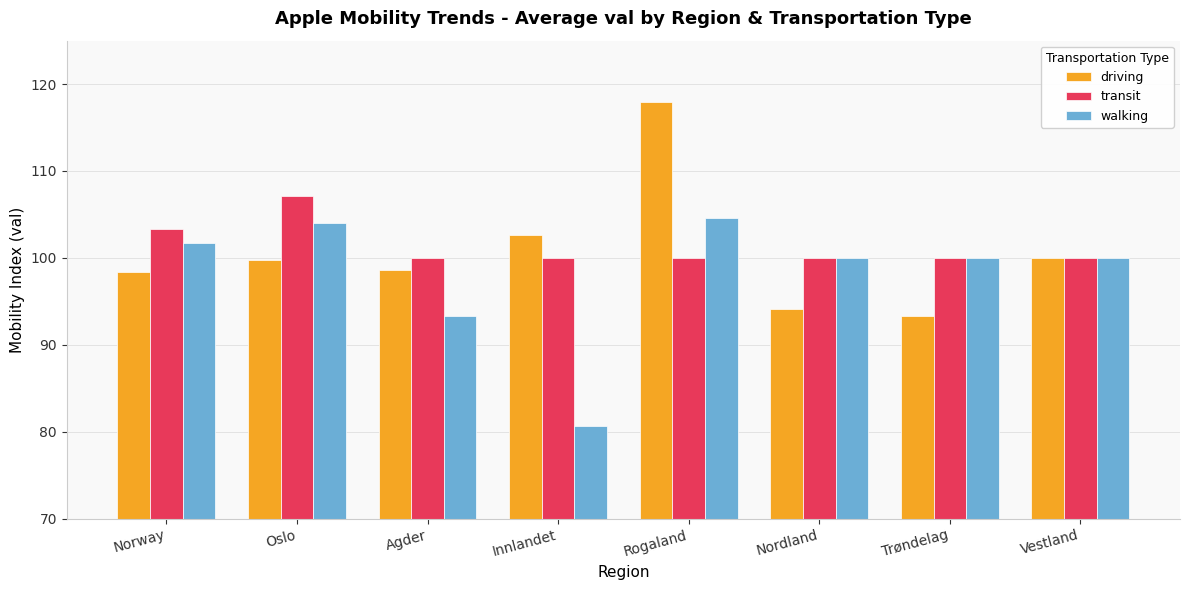

How many data points does each series have?

8